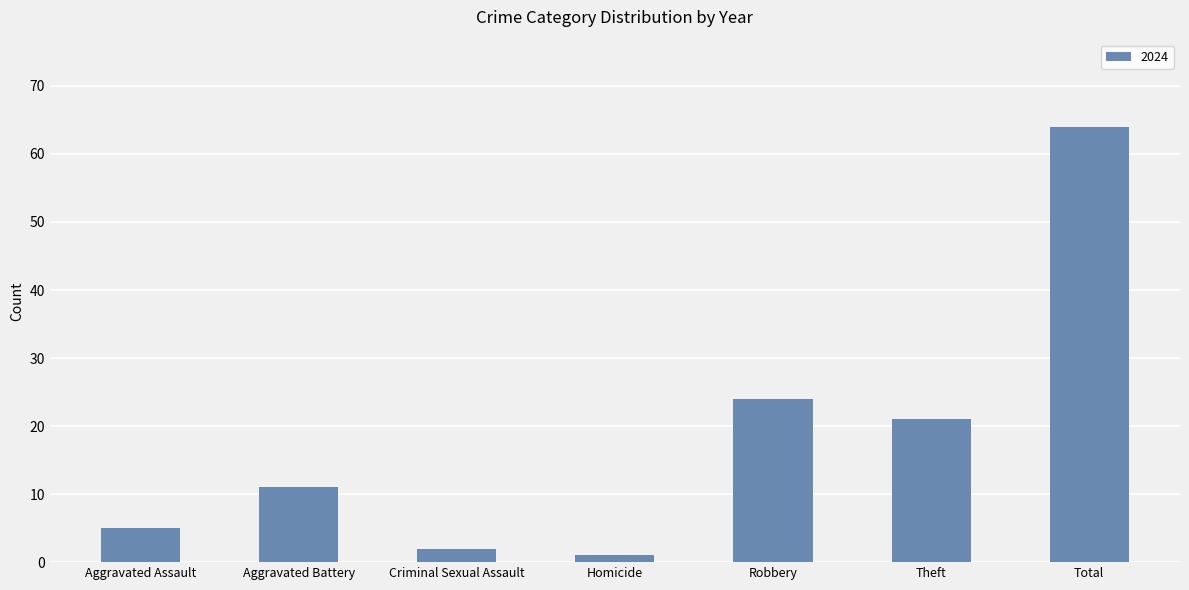

Does the chart contain any negative values?

No